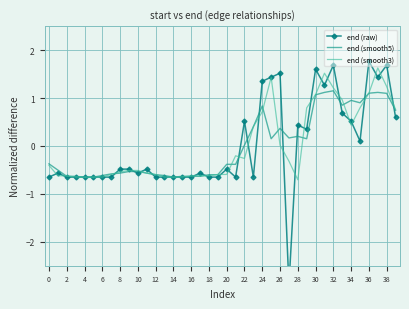

Between 21 and 30, which series saw the biggest shift?

end (raw)